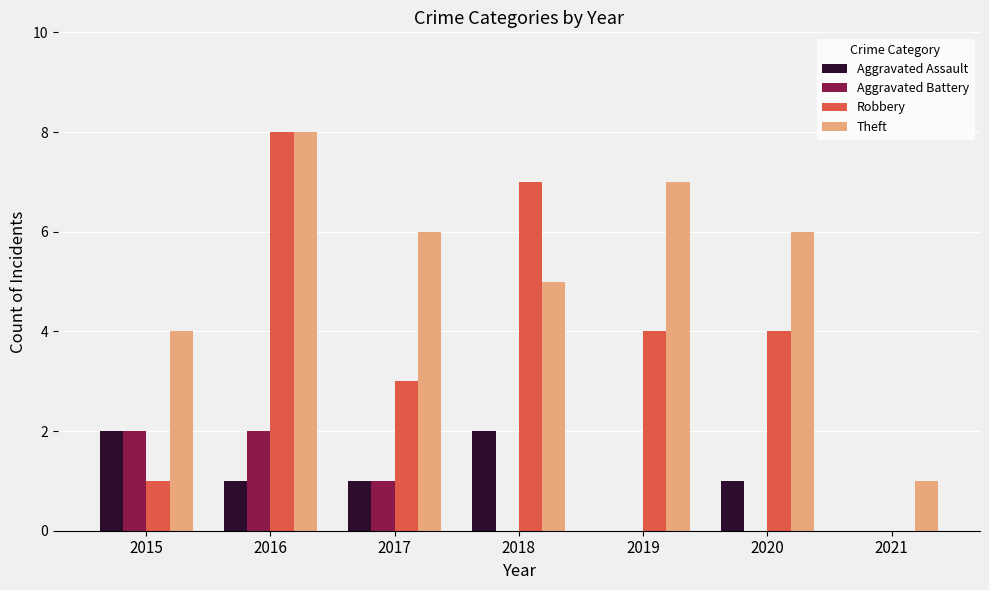

What is the total value across all series at 2018?

14